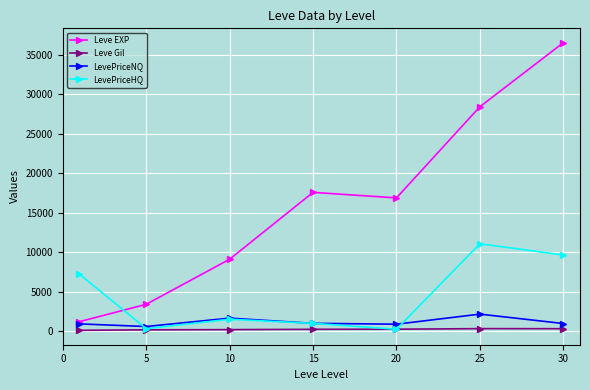

Does the chart display data point markers on the line(s)?

Yes